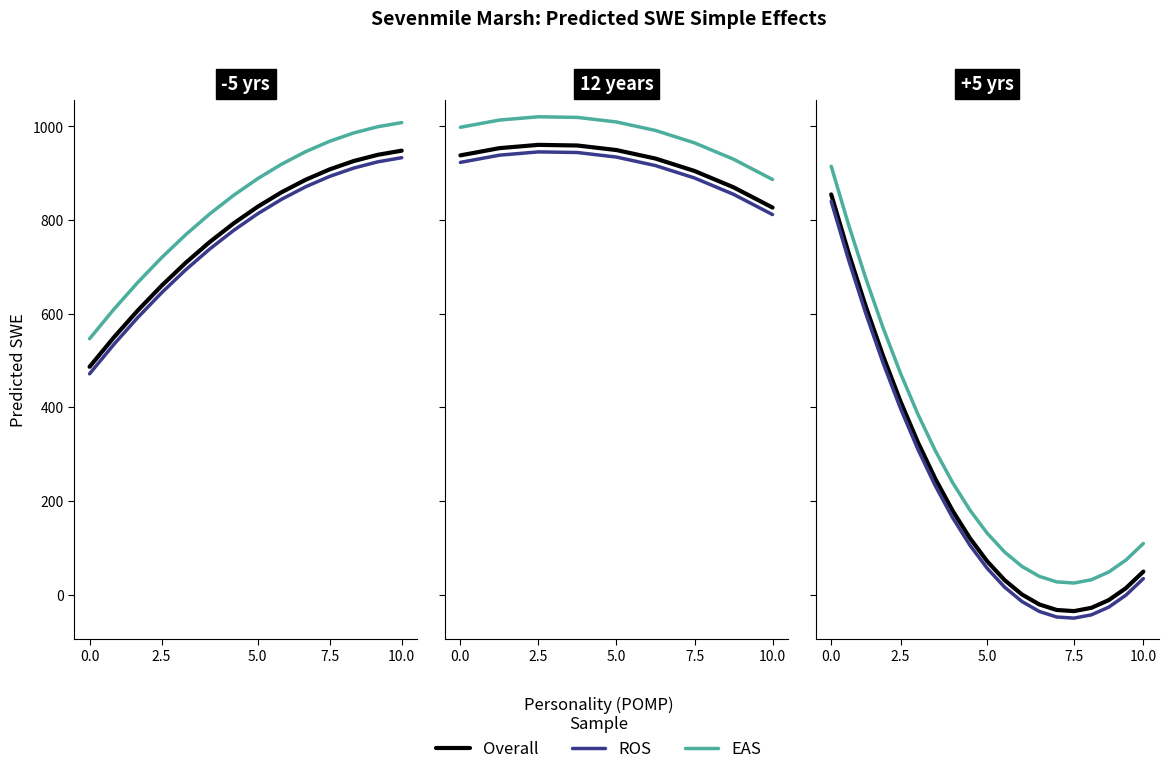

Which series has the widest spread of values?

ROS